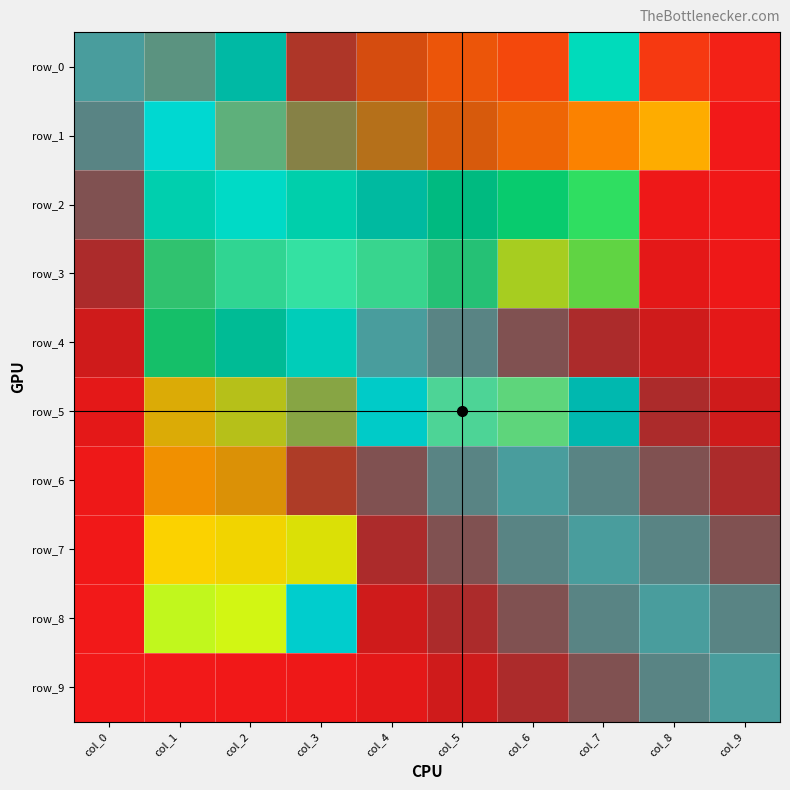

Read the row_4 value at col_1.

0.7